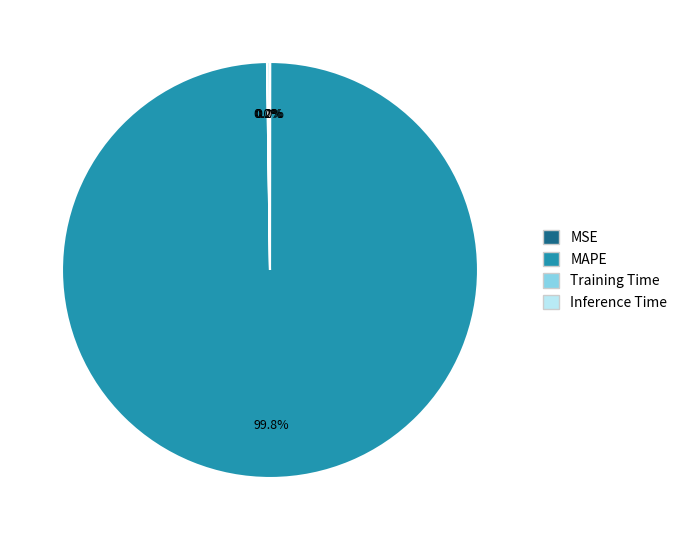

Is there a majority slice in this chart?

Yes